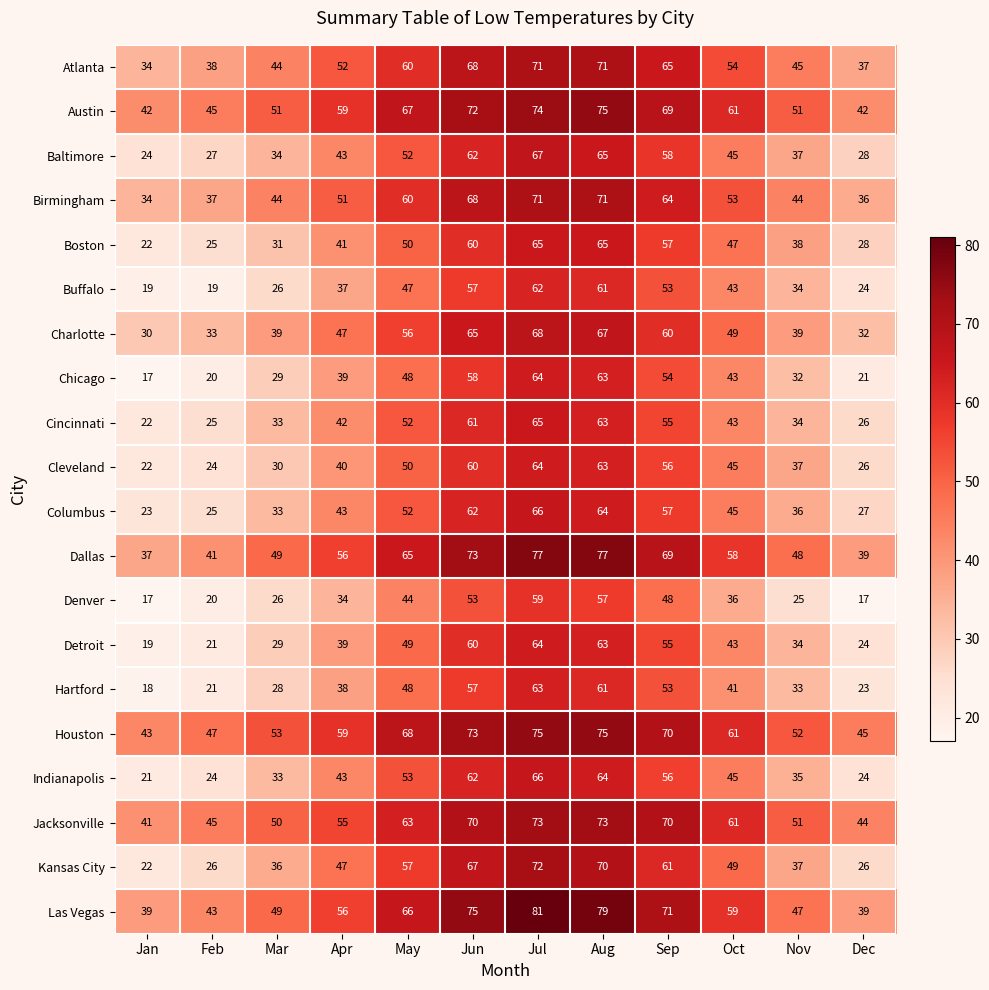

What is the approximate value of Dallas at Nov?

48